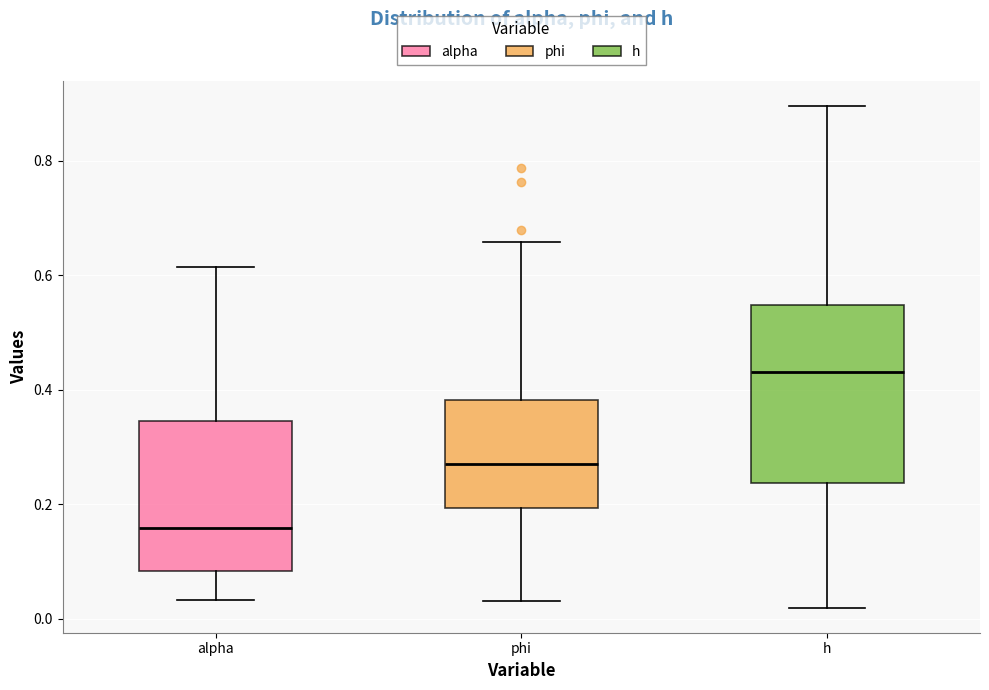

Which box has the lowest median line?

alpha